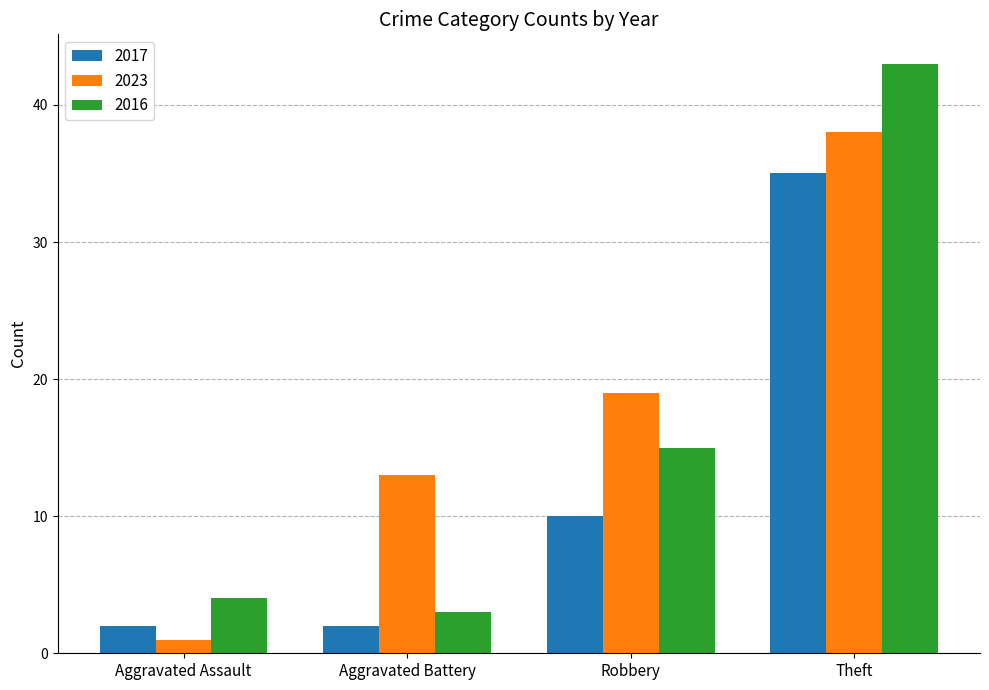

What is the average value of the 2017 series?

12